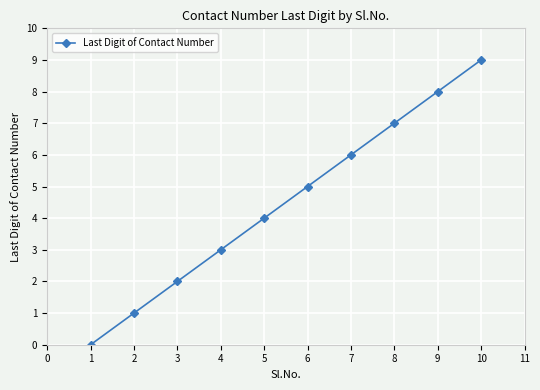

List the labels in order of value, largest first.

10, 9, 8, 7, 6, 5, 4, 3, 2, 1